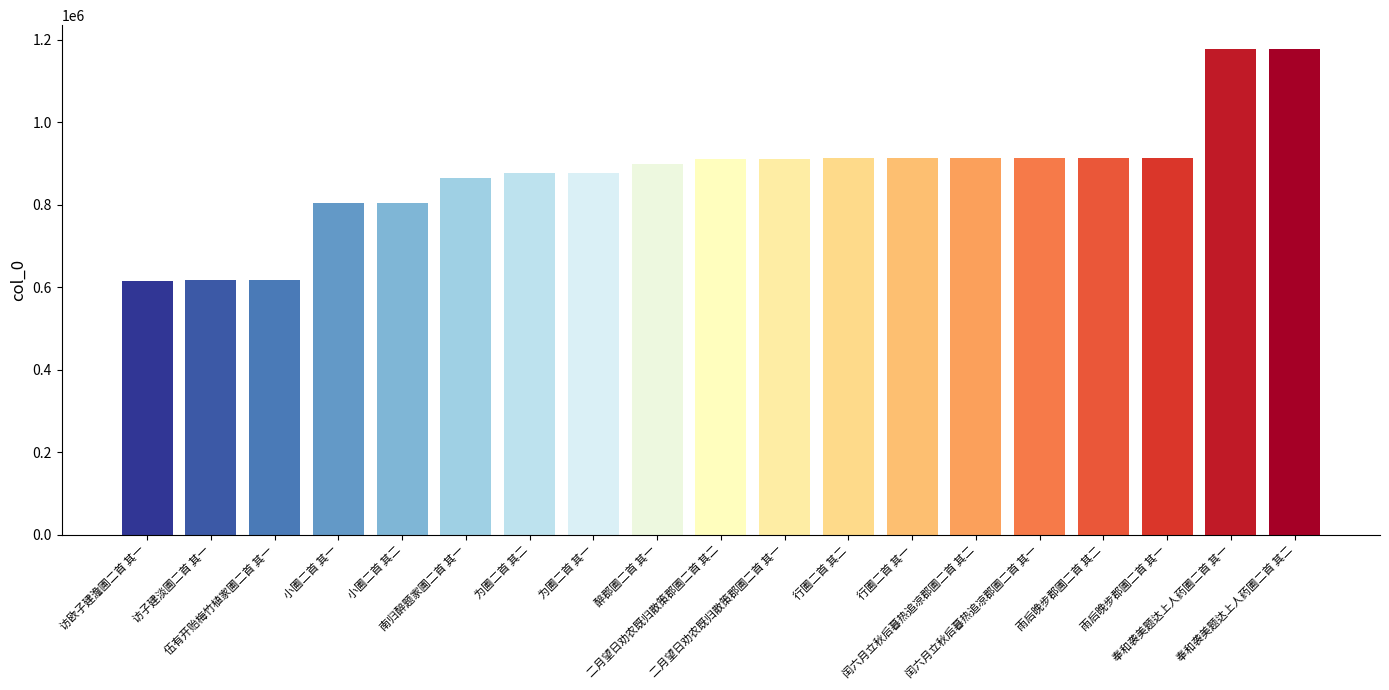

What is the average value?

875266